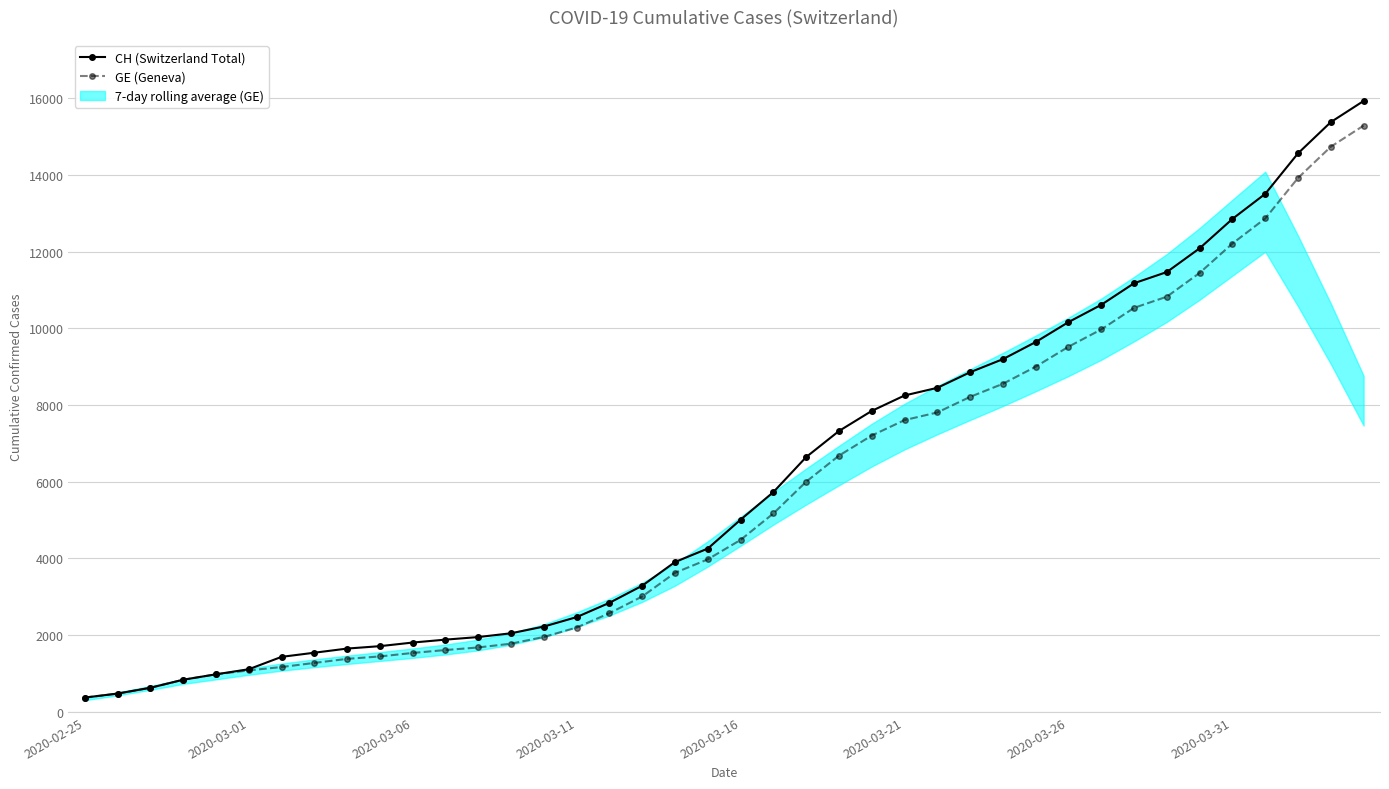

The value of GE (Geneva) at 38 is 21432. True or false?

False